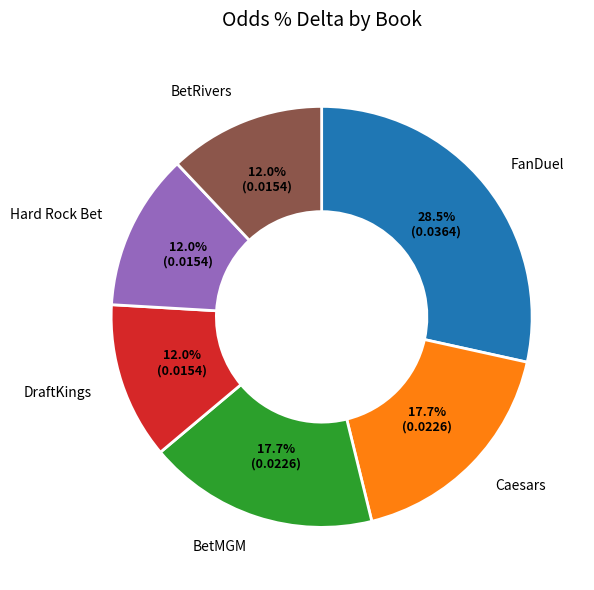

Count the number of slices in the pie.

6